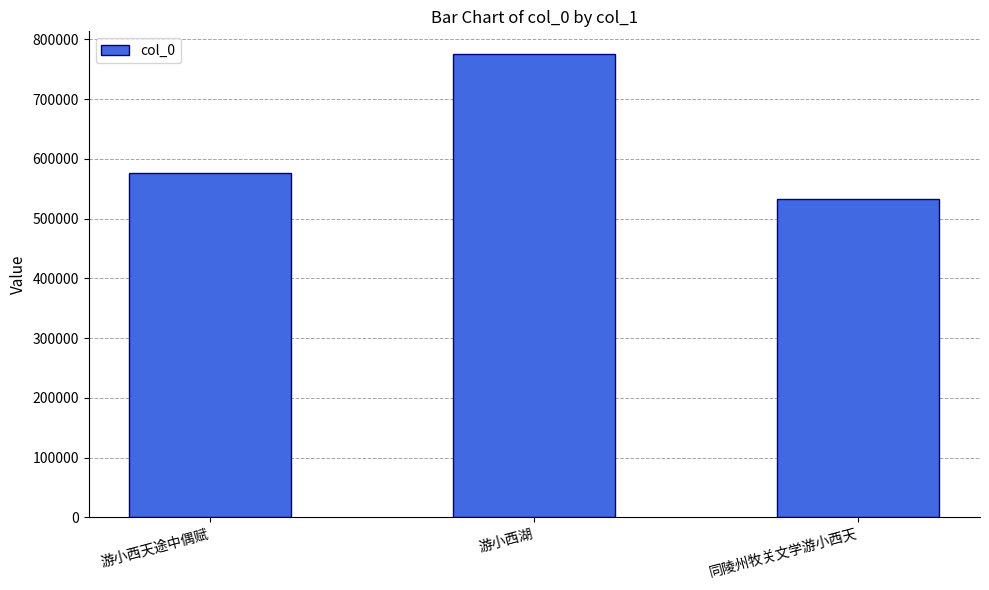

What is the difference between the second highest and minimum values?

44233